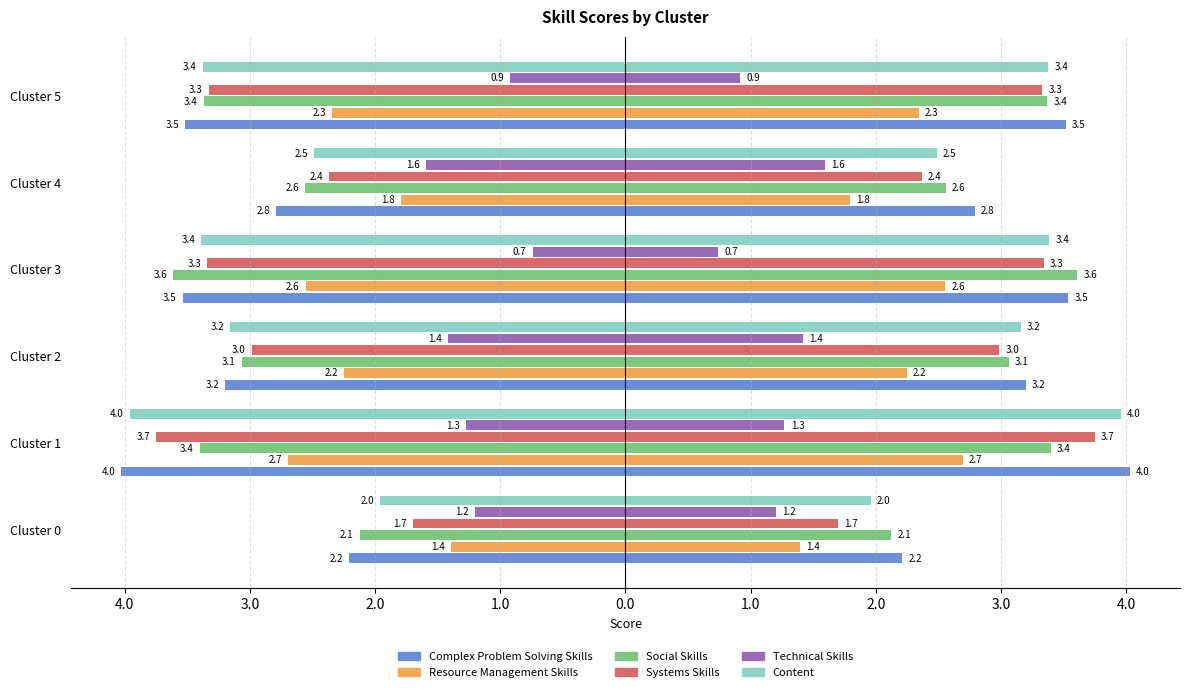

How many groups of bars are there?

6